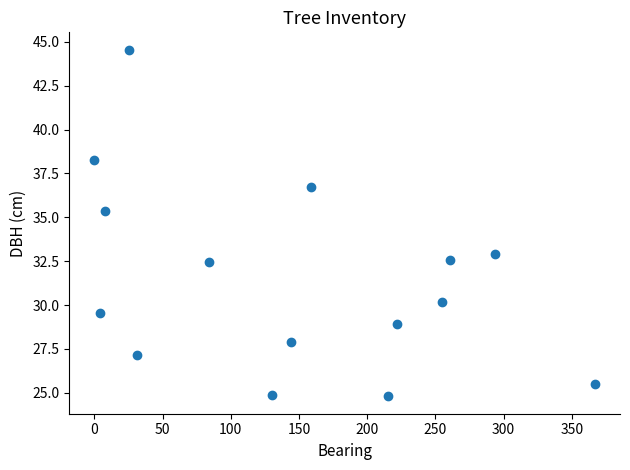

What Y value in the scatter plot is closest to 34?

32.9